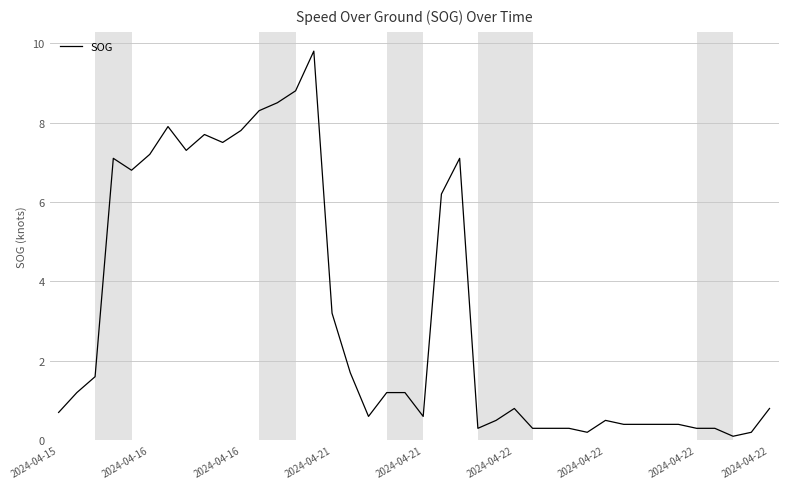

How many lines are shown in the chart?

1